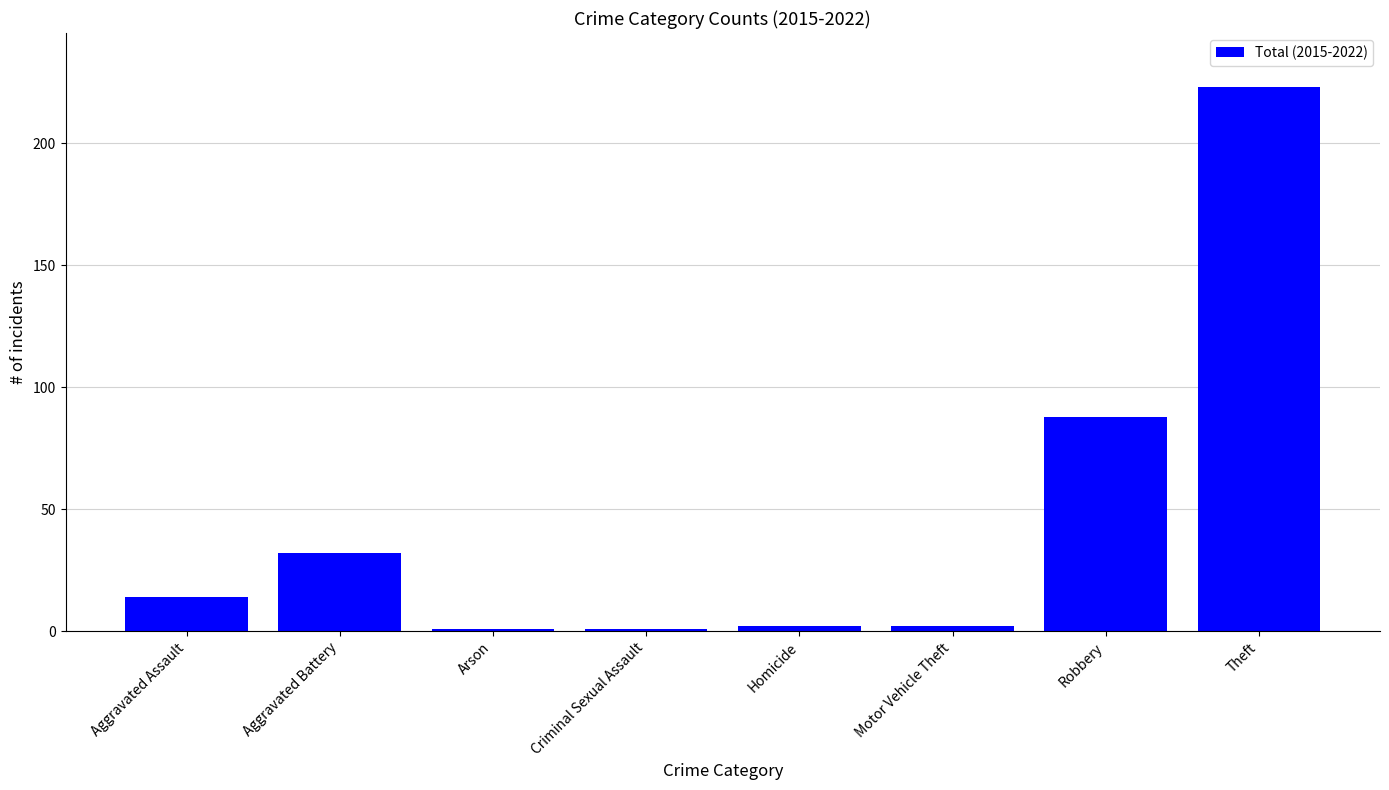

The value at Theft is 105. True or false?

False